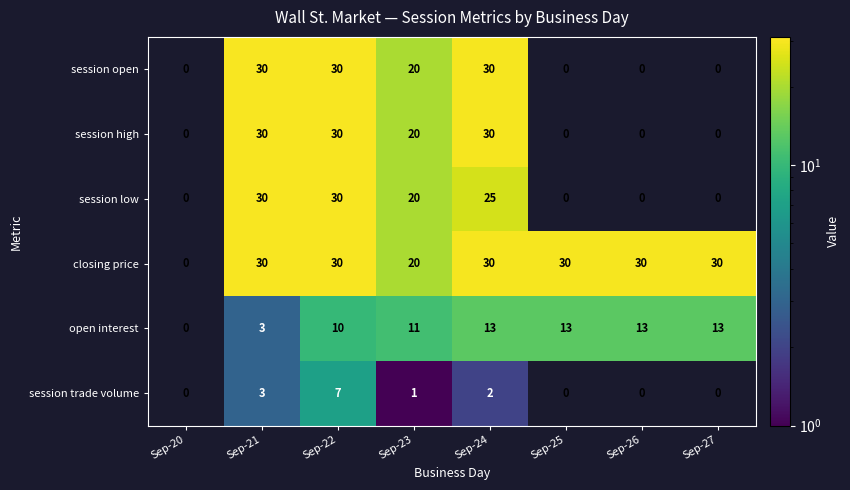

The value of session trade volume at Sep-25 is 4. True or false?

False